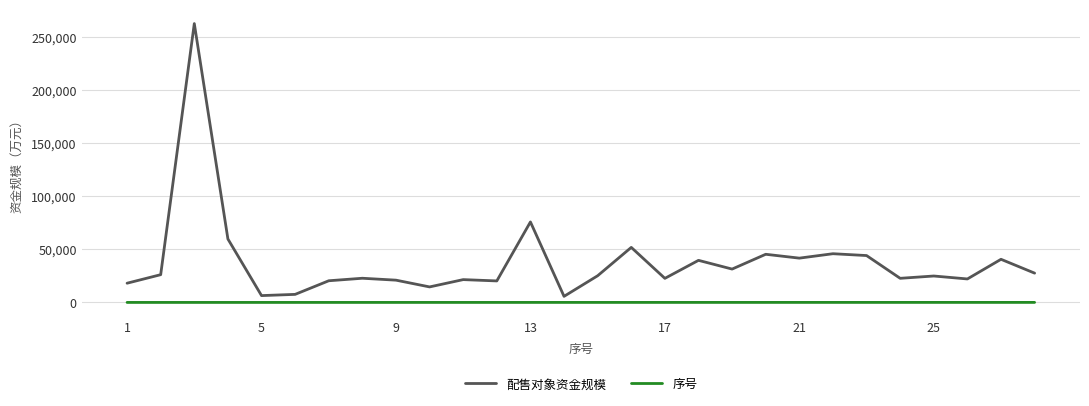

True or false: 序号 and 配售对象资金规模 cross at least once.

False